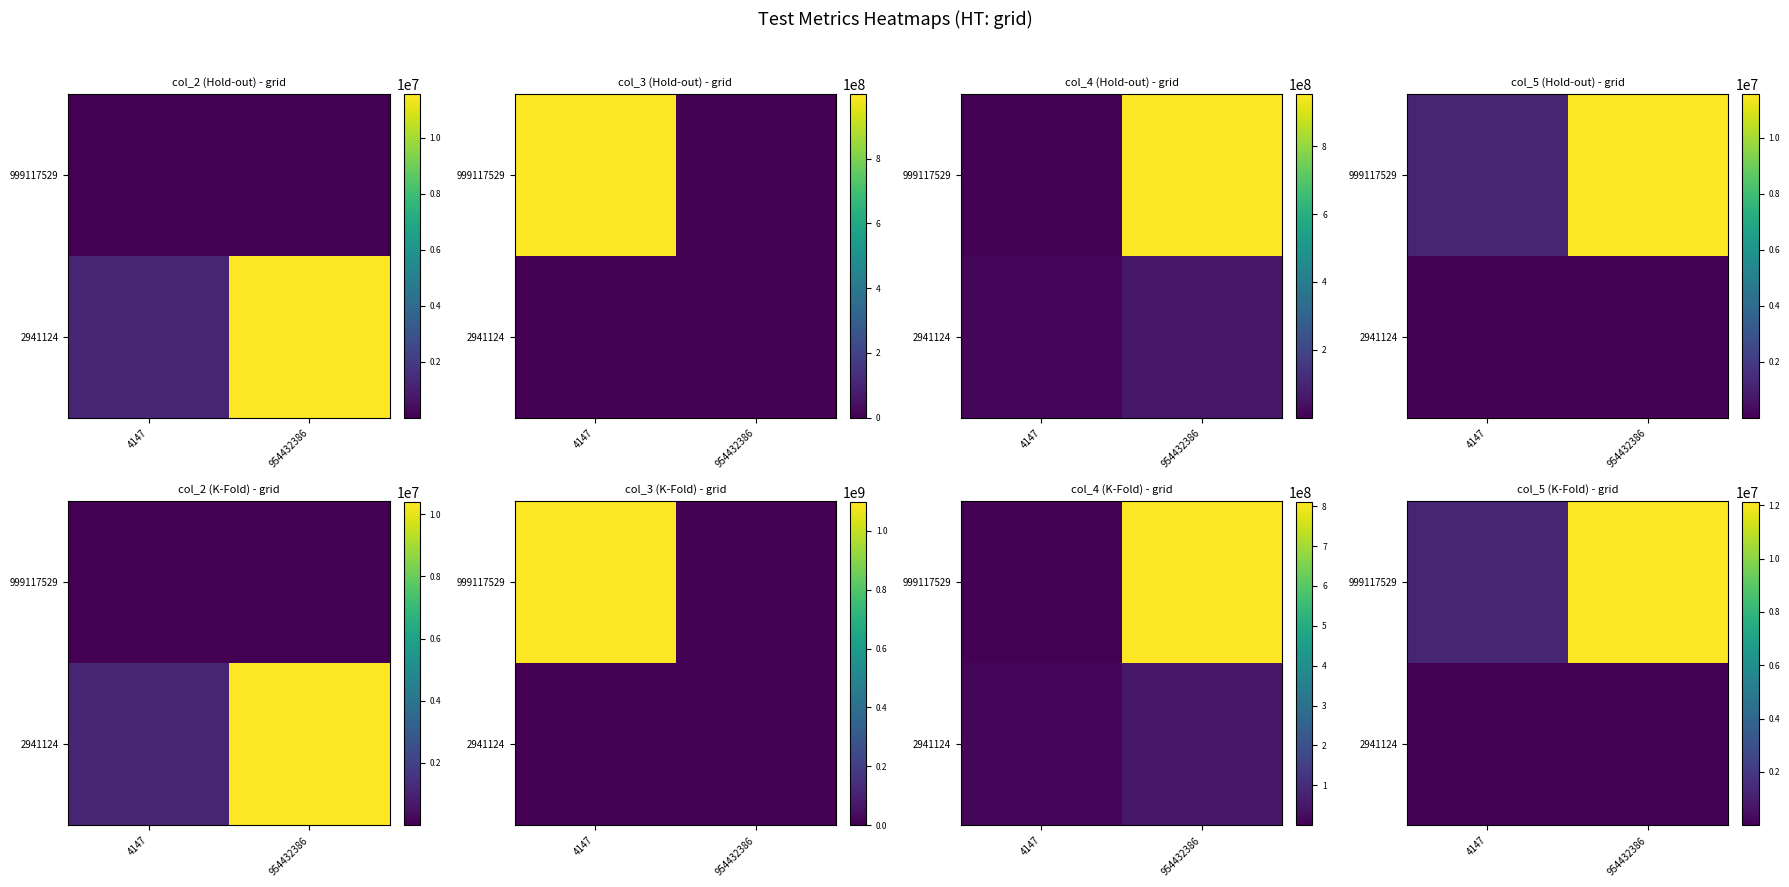

What value does the 999117529 series have at 954432386?

12128246.3